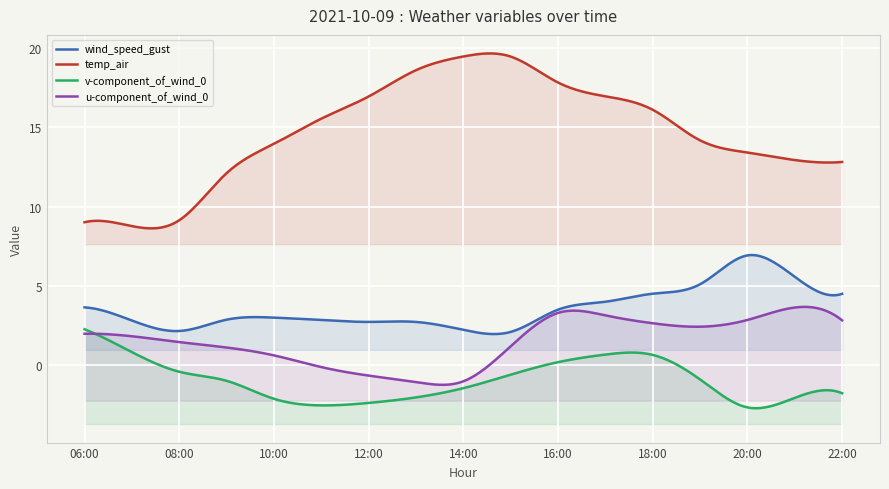

True or false: temp_air and wind_speed_gust intersect in this chart.

False